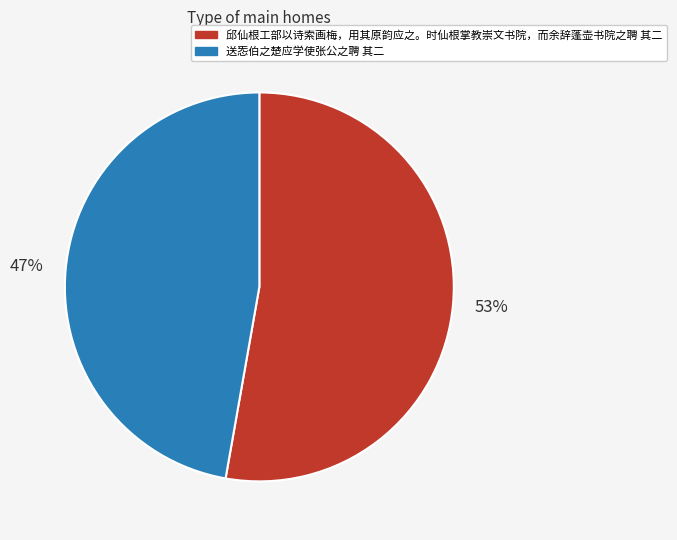

To the nearest percent, what is the difference between the largest and smallest slice percentages?

6%